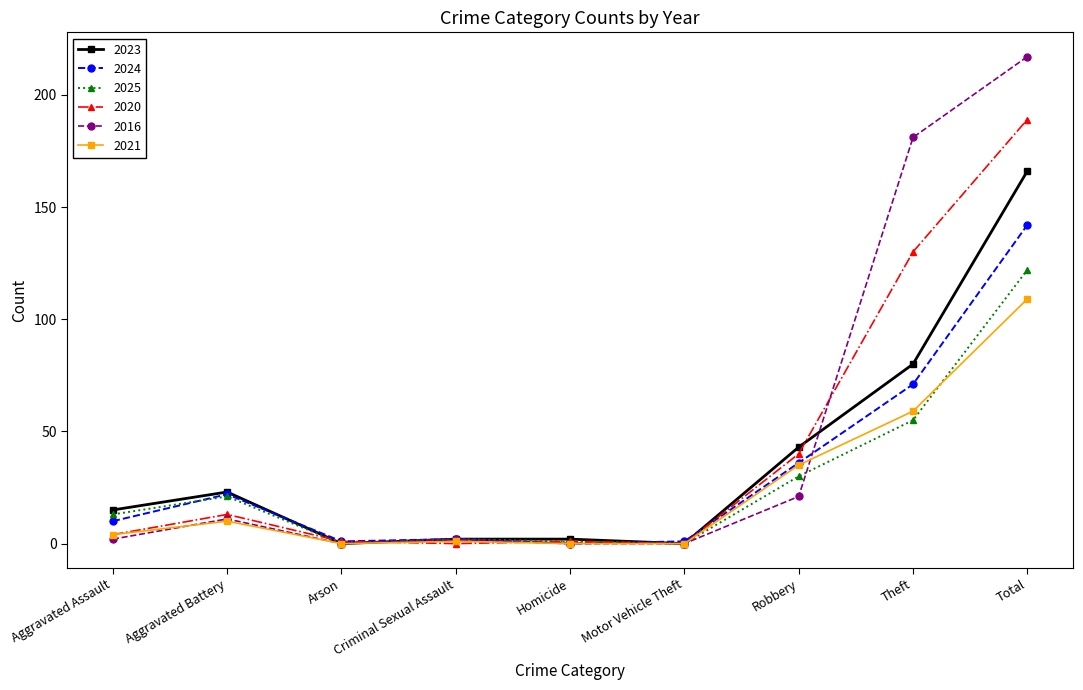

How many lines are shown in the chart?

6